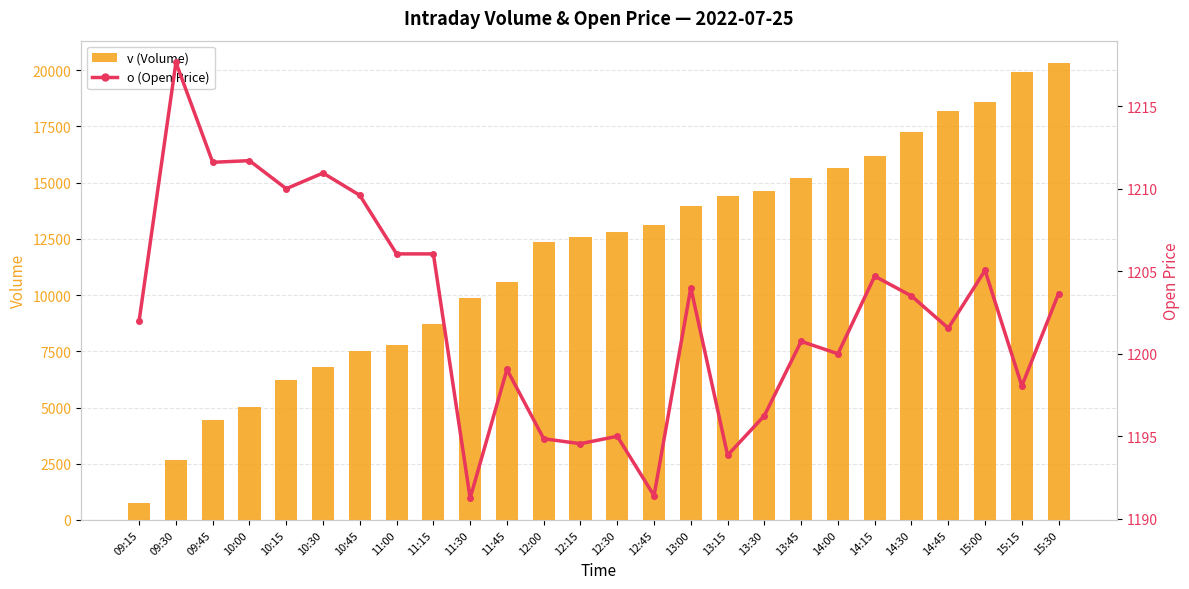

What is the label of the 18th bar from the right?

11:15